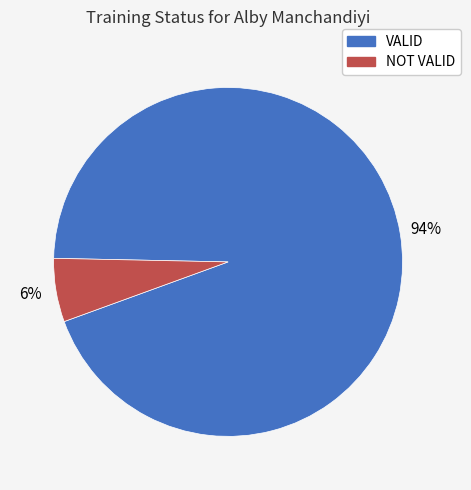

Does any single category account for the majority?

Yes